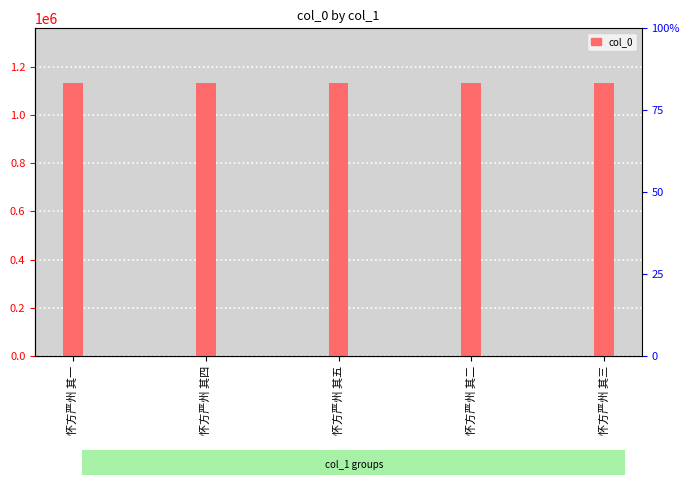

What is the change in value from 怀方严州 其四 to 怀方严州 其五?

+232